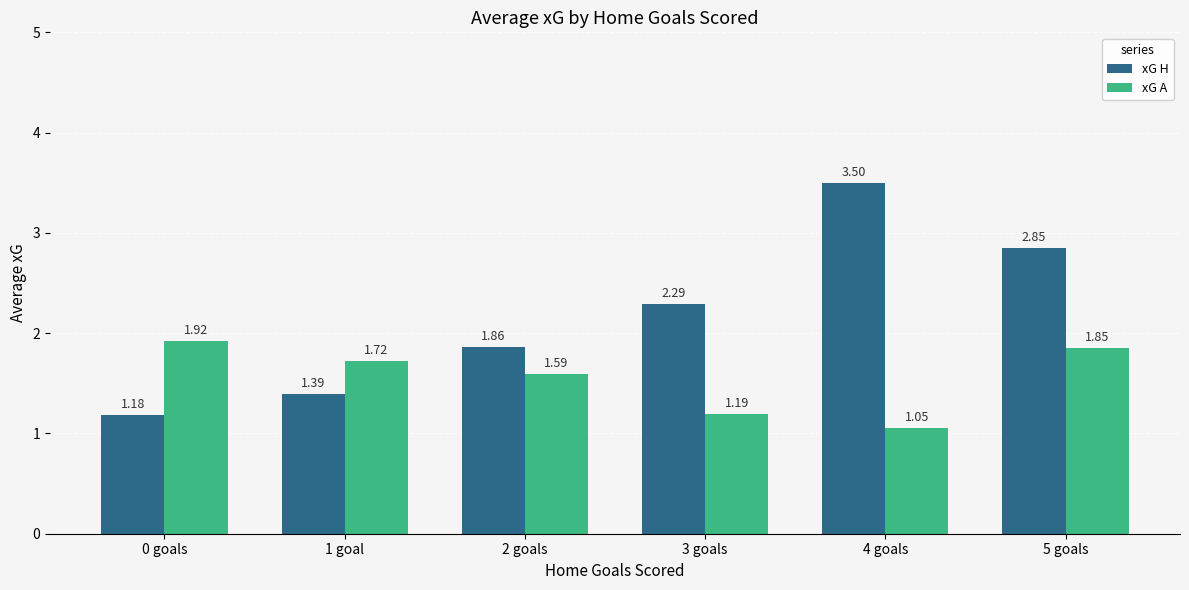

Which series has the largest range (max minus min)?

xG H